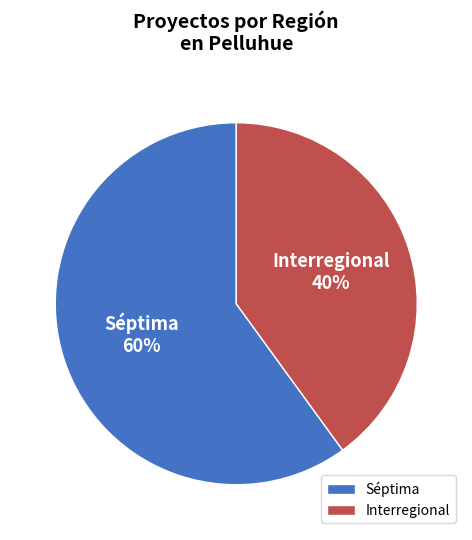

True or false: Séptima accounts for 48% of the total.

False